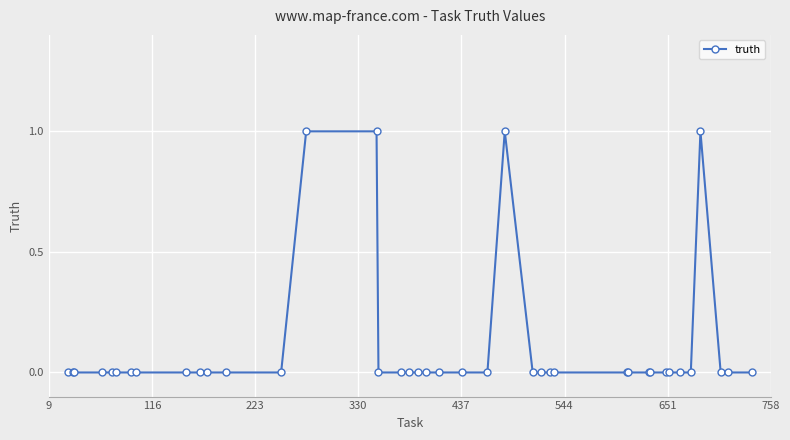

True or false: there are more than 0 points higher than both neighbors.

True